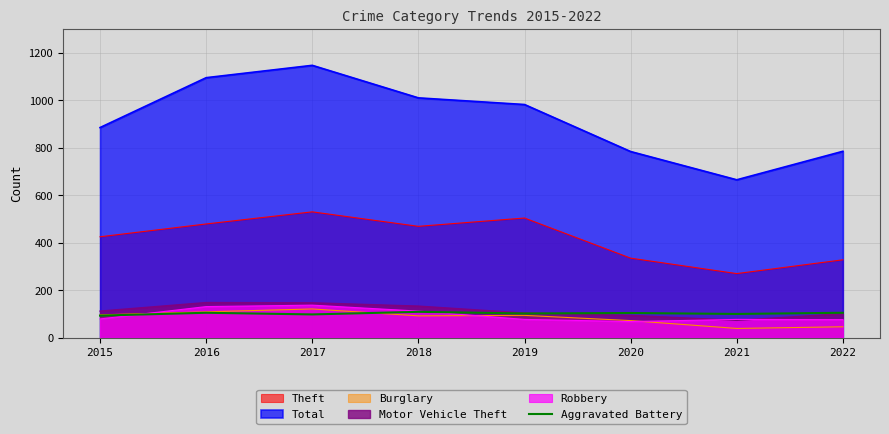

At which label does Total reach its peak?

2017